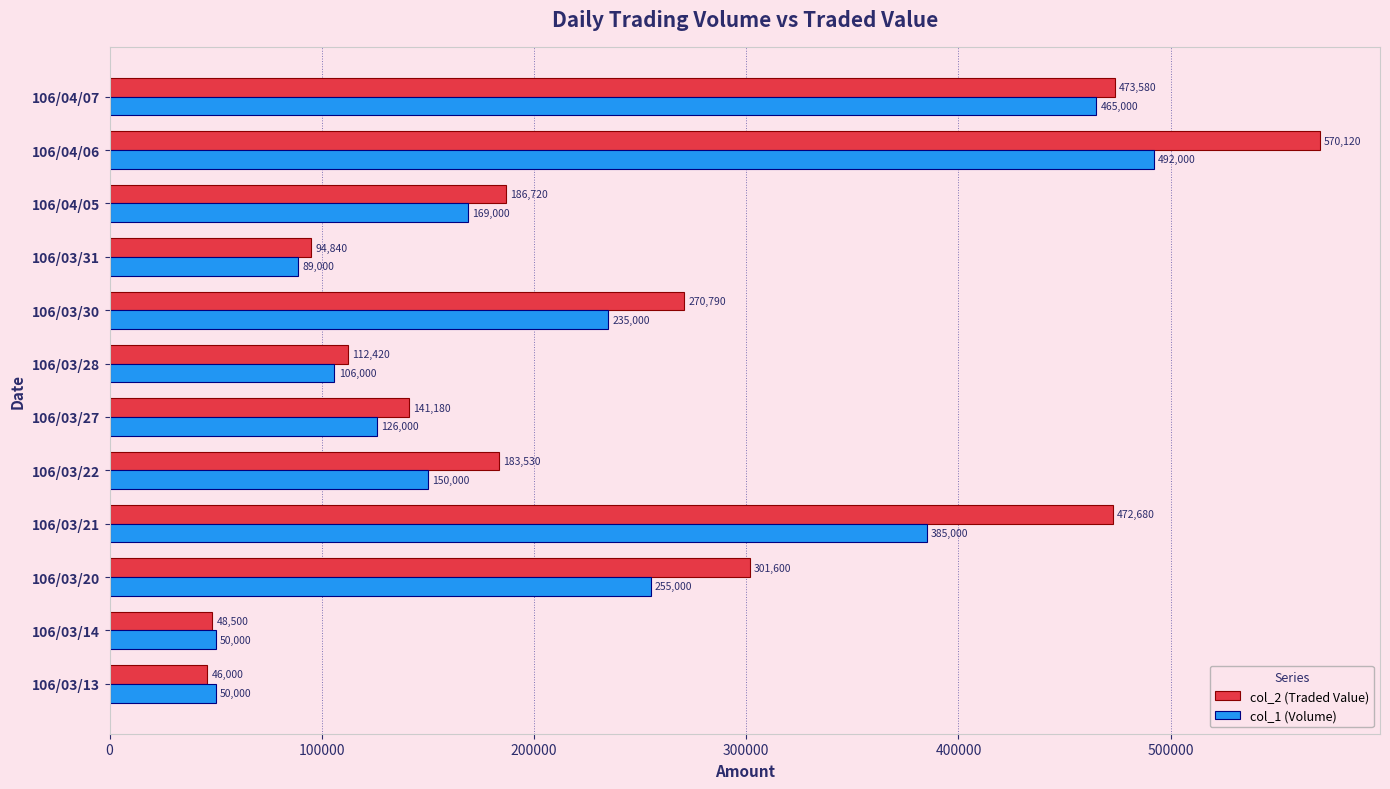

Rank the series by their average value, from highest to lowest.

col_2 (Traded Value), col_1 (Volume)